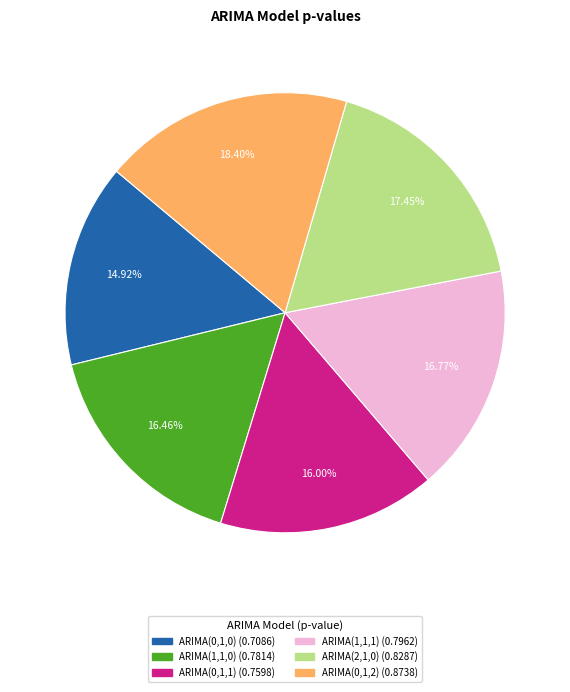

Which category has the biggest portion of the pie?

ARIMA(0,1,2)